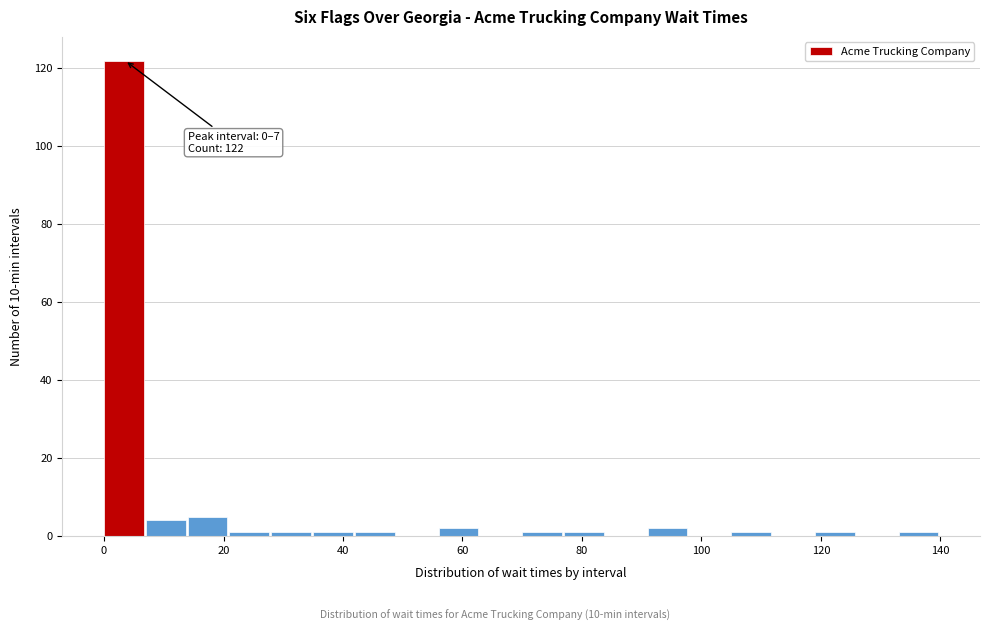

Read against the x-axis, roughly where is the centre of the tallest bar?

4